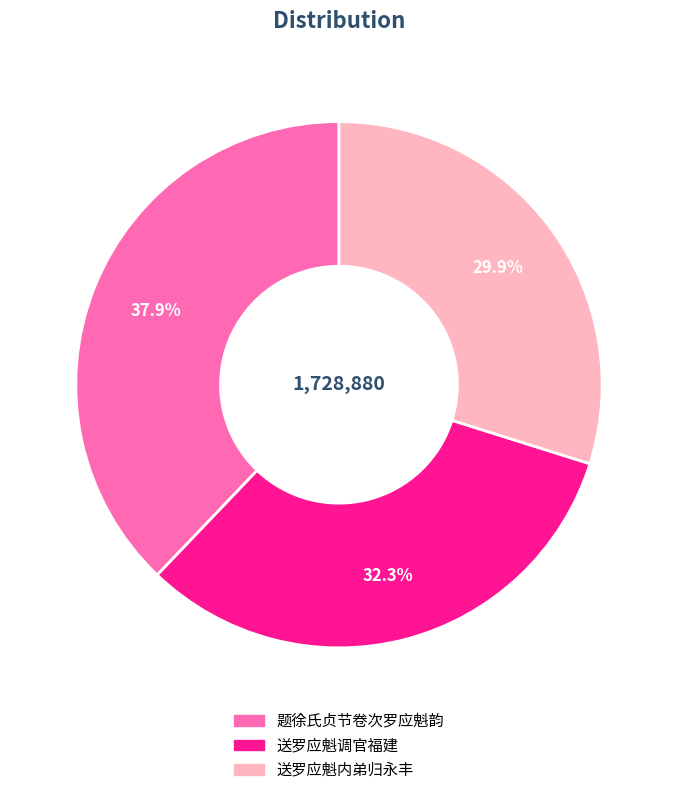

Is there any slice that represents more than half of the pie?

No